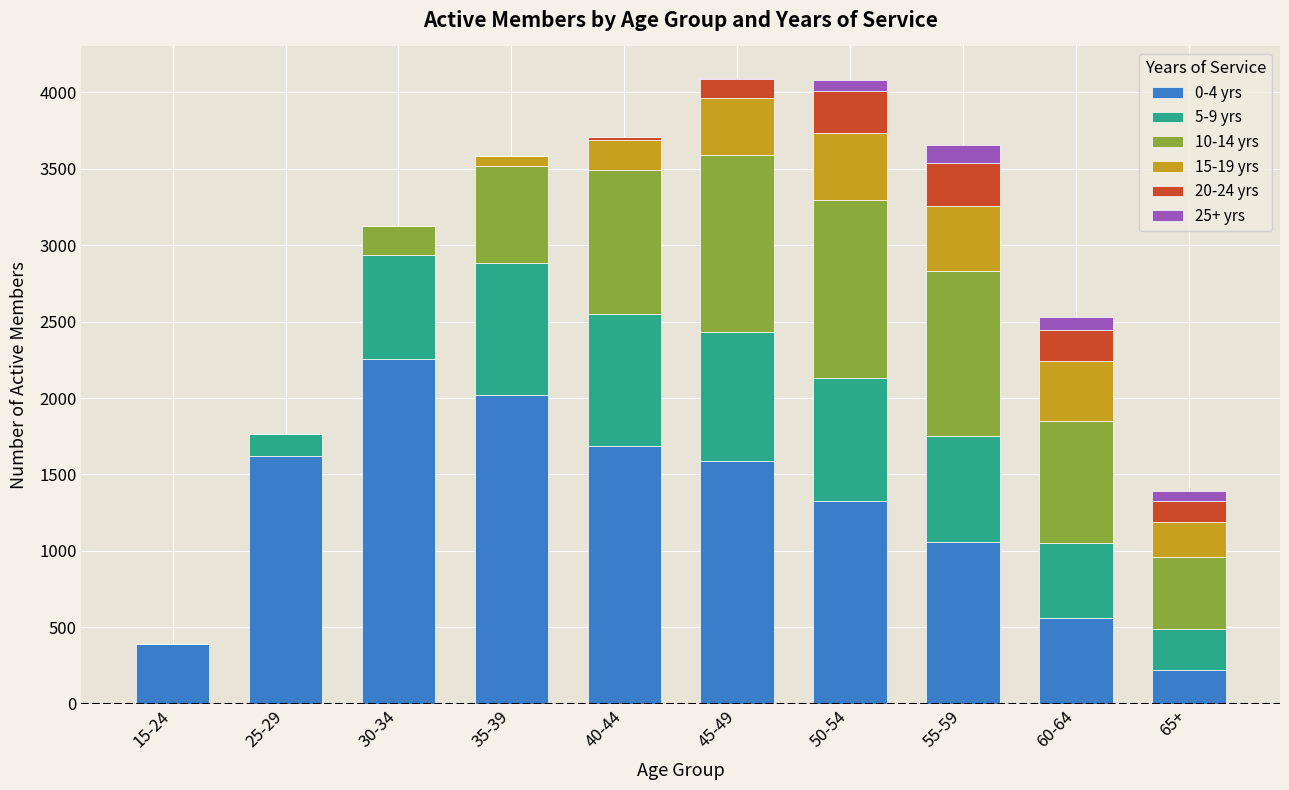

Are the bars grouped side by side (vs. stacked)?

No